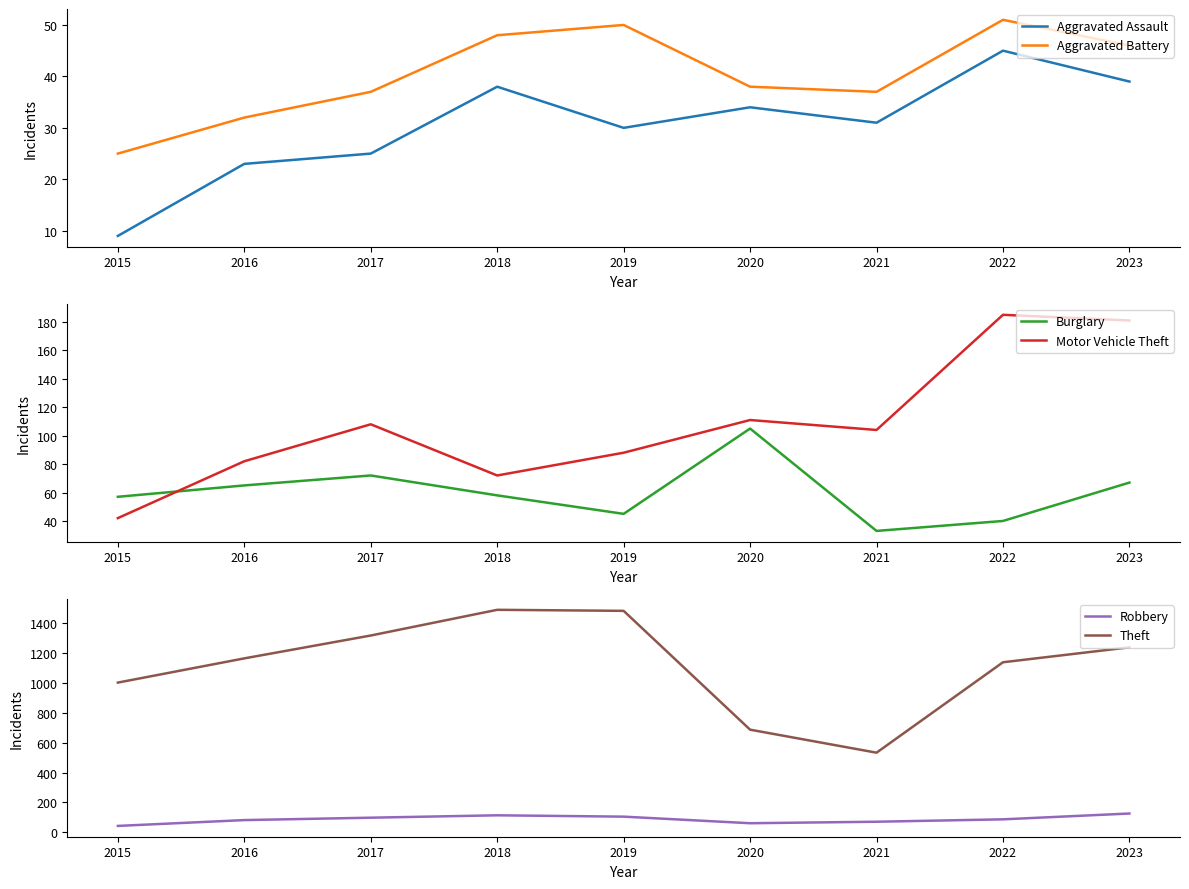

What is the value of the Burglary point at the 8th from the left?

40